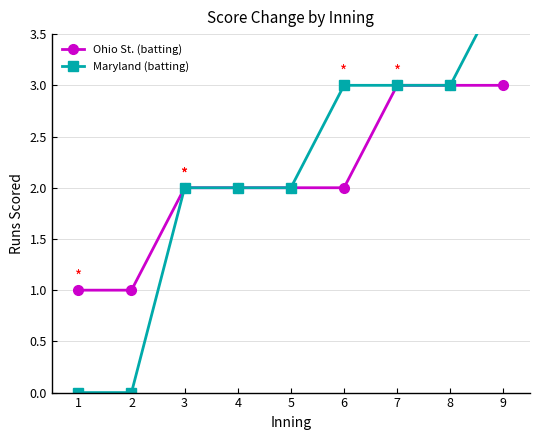

Is it true that Maryland (batting) equals 2 at 4?

True